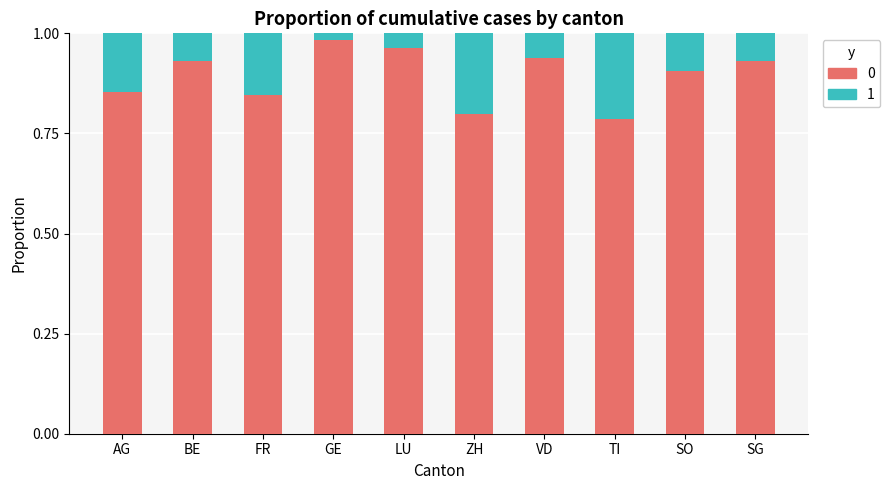

Does the chart contain any negative values?

No